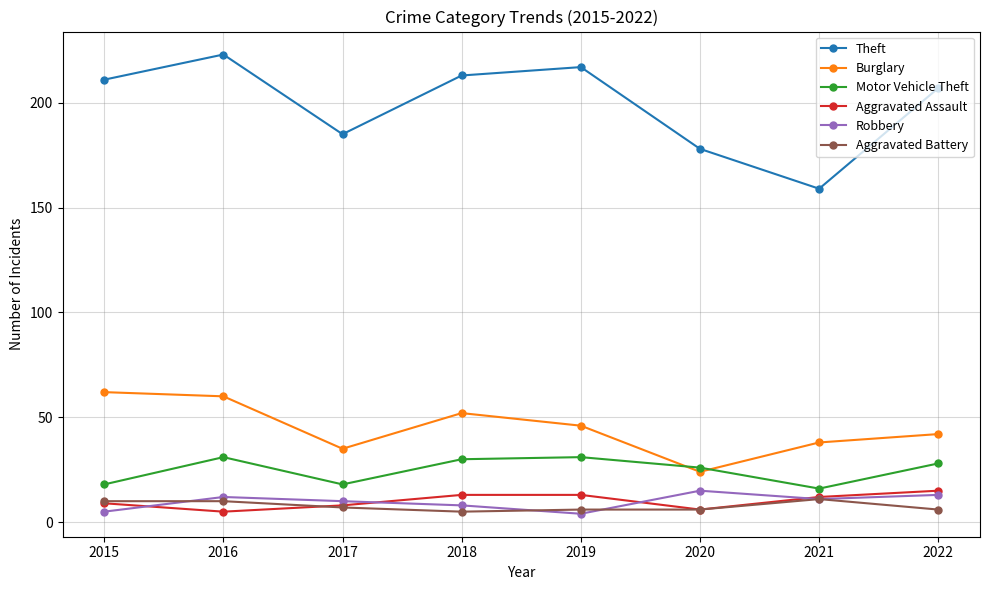

Which series has the largest range (max minus min)?

Theft